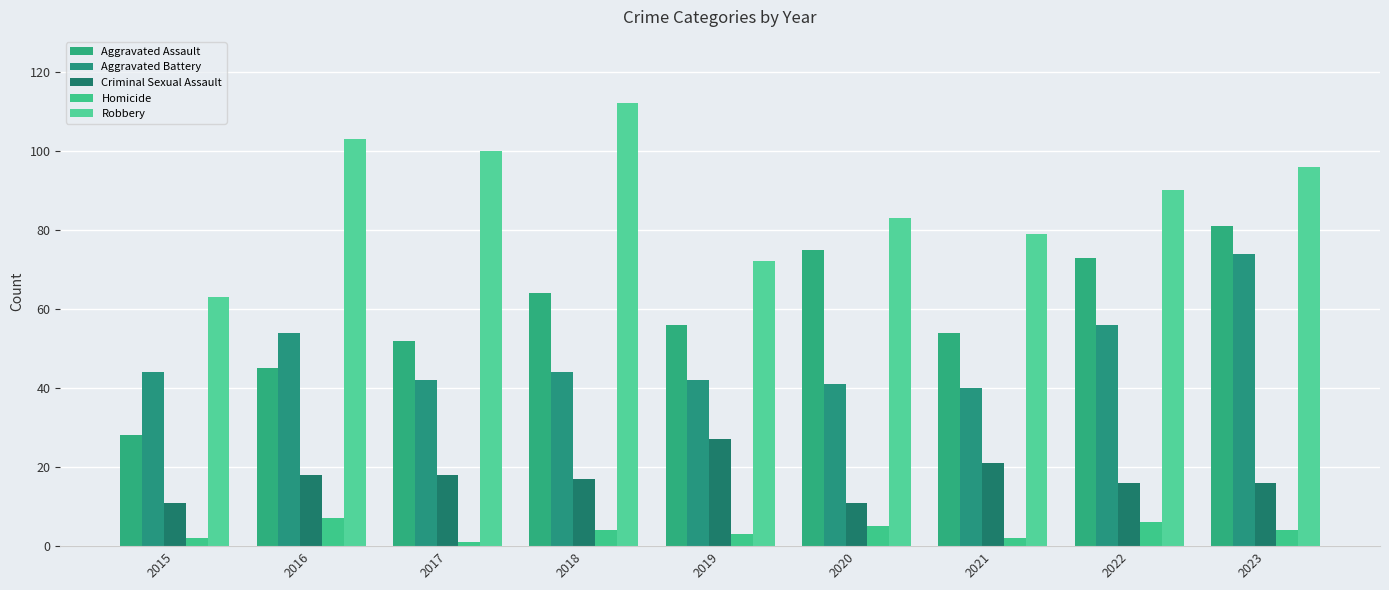

How many groups of bars are there?

9